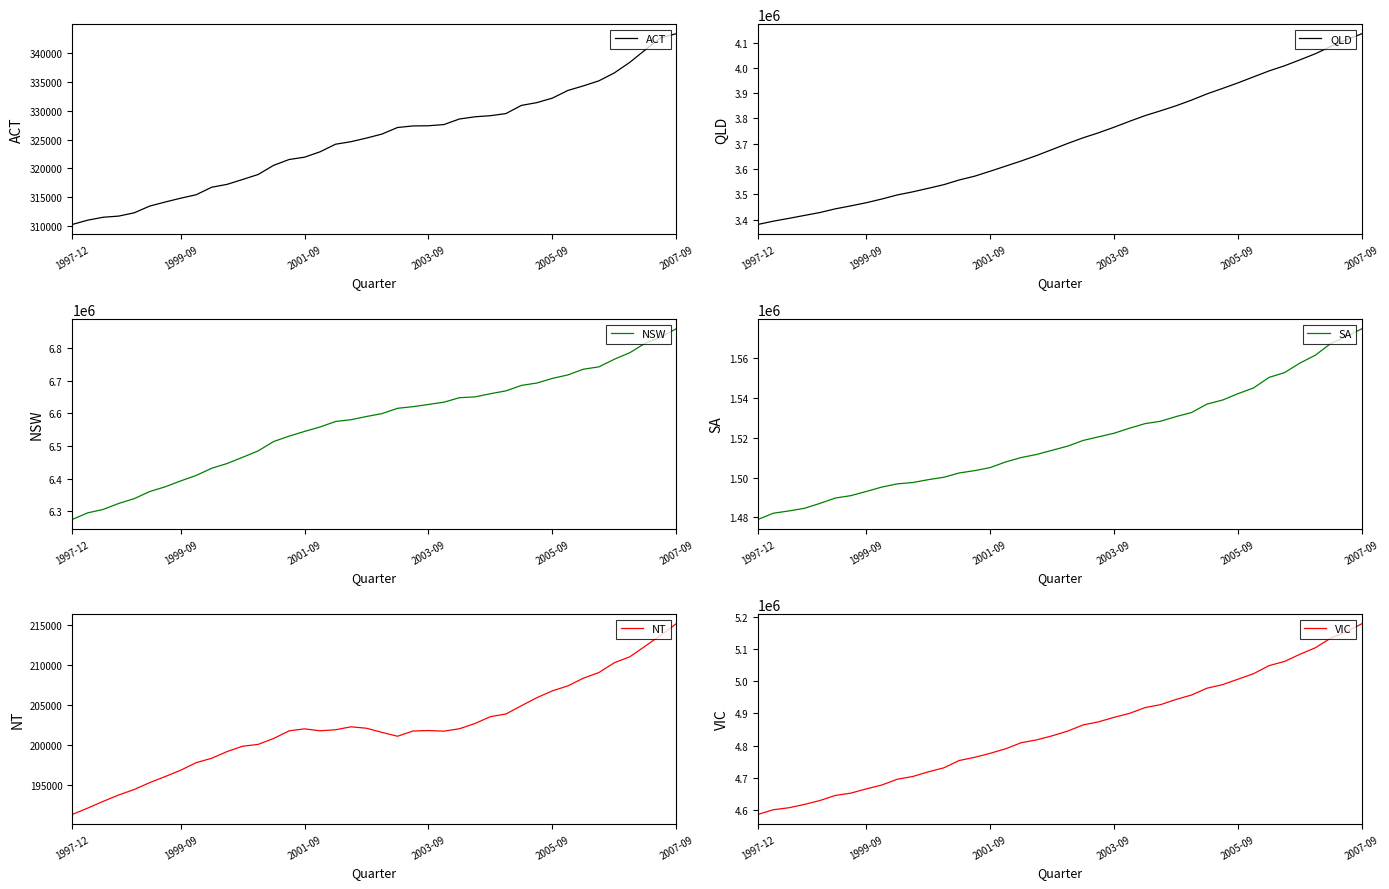

Count the number of data series in this chart.

6